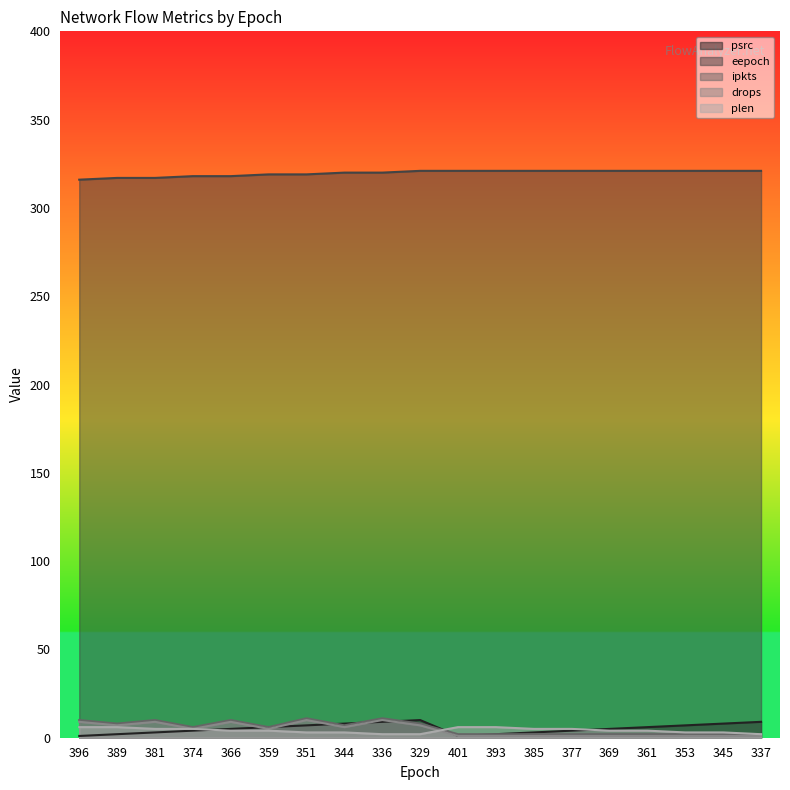

Is it true that ipkts equals 10 at 366?

True